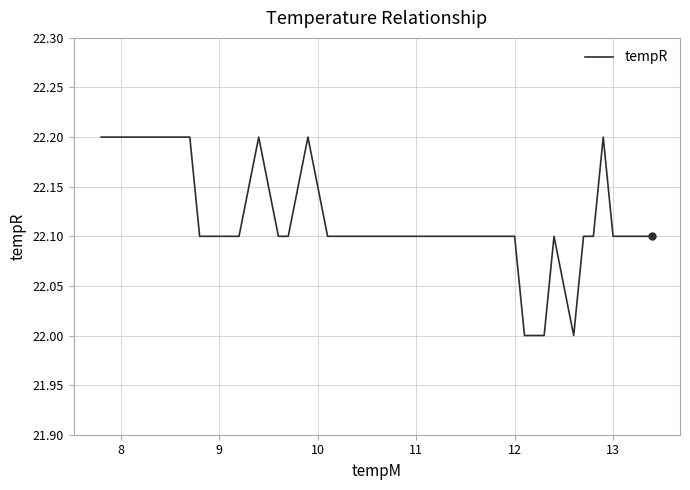

What is the value of the 4th point from the left?

22.2